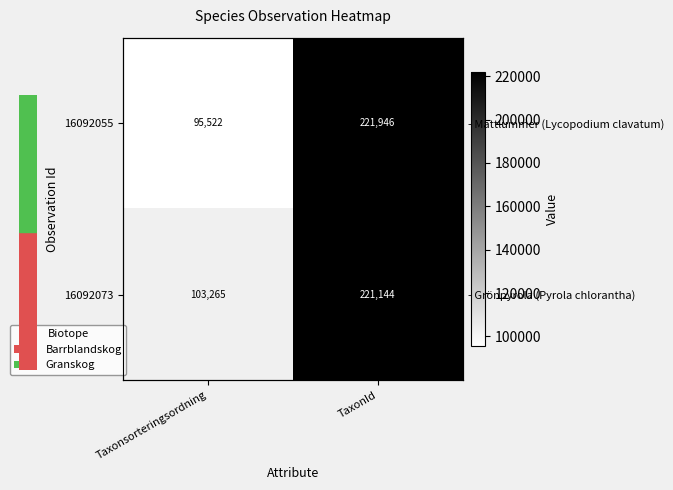

Which series has the widest spread of values?

16092055